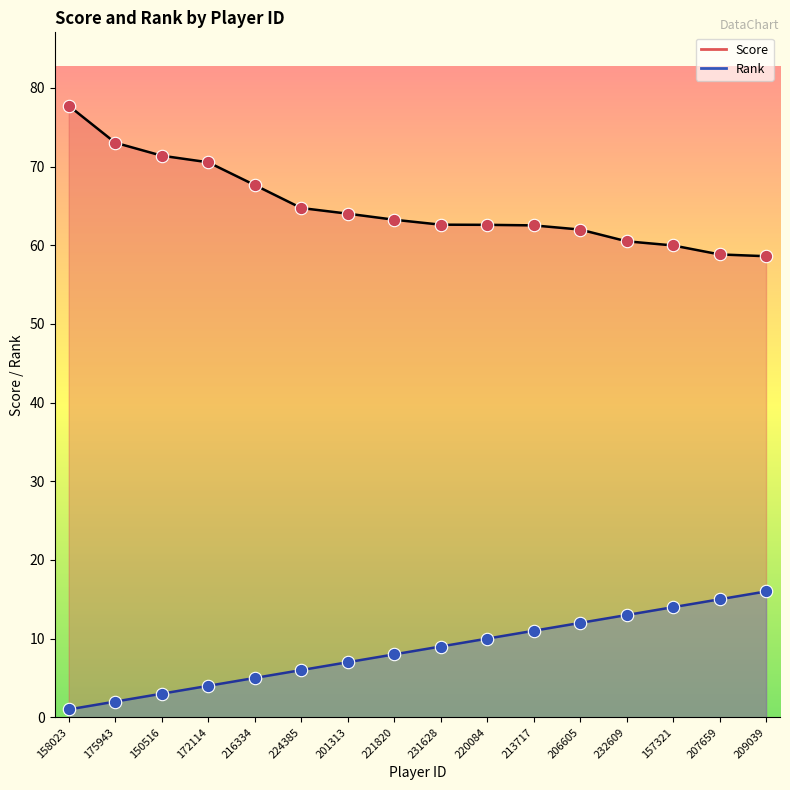

Is the value of Rank at 206605 greater than the value of Score at 175943?

No